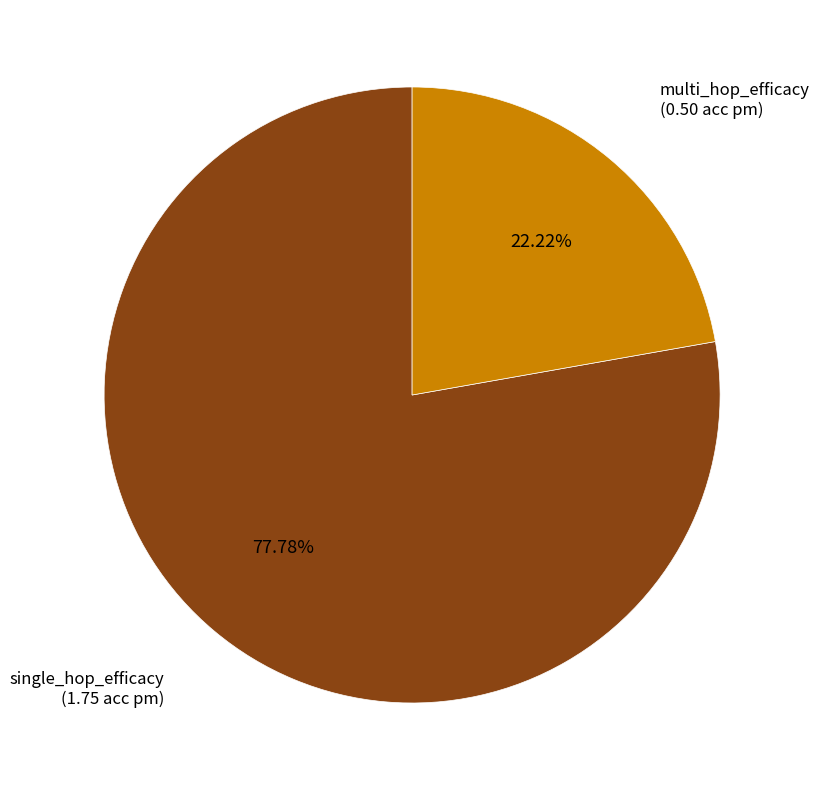

What percentage is the multi_hop_efficacy slice, to the nearest percent?

22%